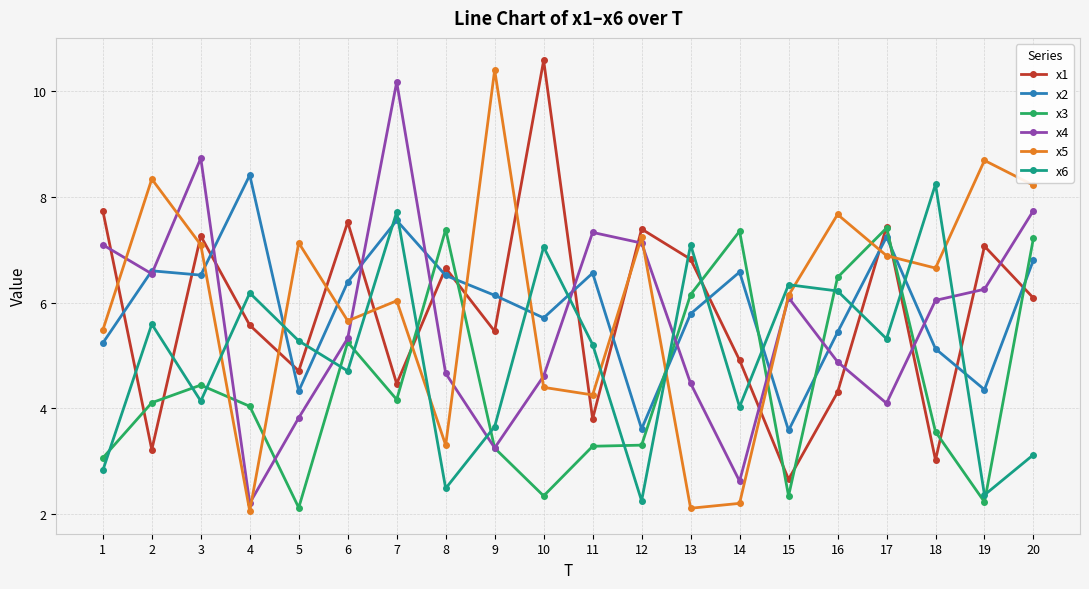

The x2 series shows 5.1 at 18. True or false?

True